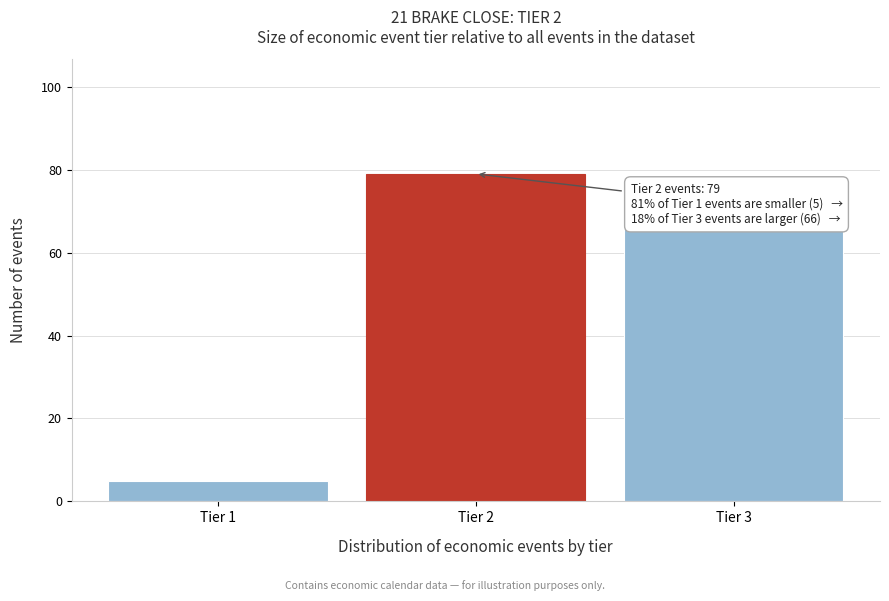

Reading left to right, what are all the values shown in this chart?

Tier 1=5	Tier 2=79	Tier 3=66